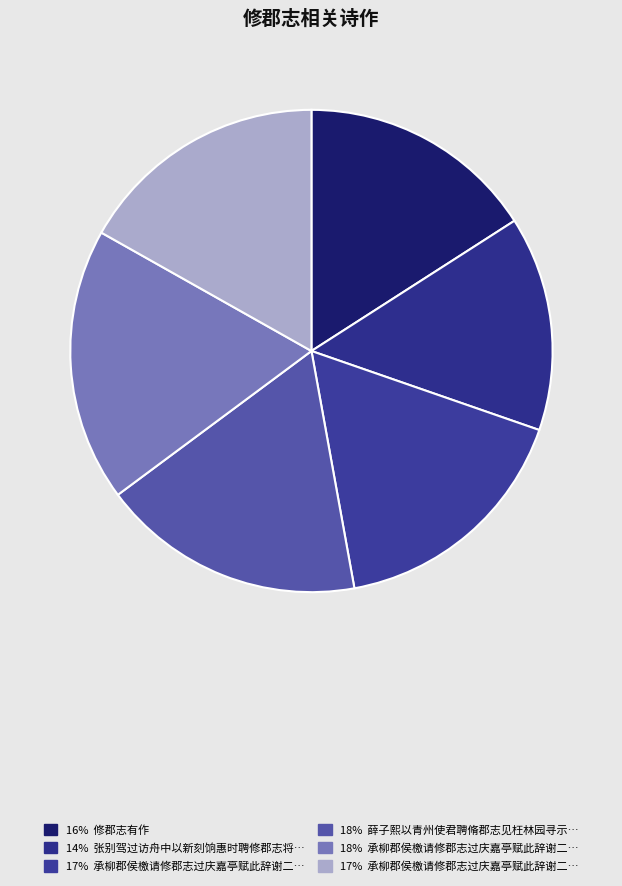

What is the largest slice in the pie chart?

承柳郡侯檄请修郡志过庆嘉亭赋此辞谢二首